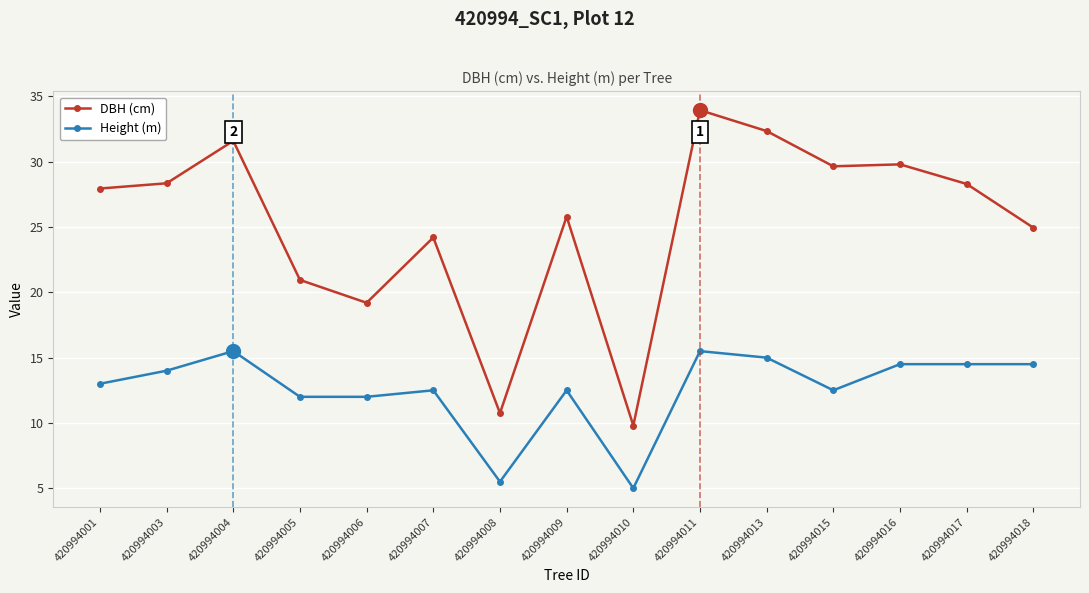

Rank the series by their average value, from highest to lowest.

DBH (cm), Height (m)